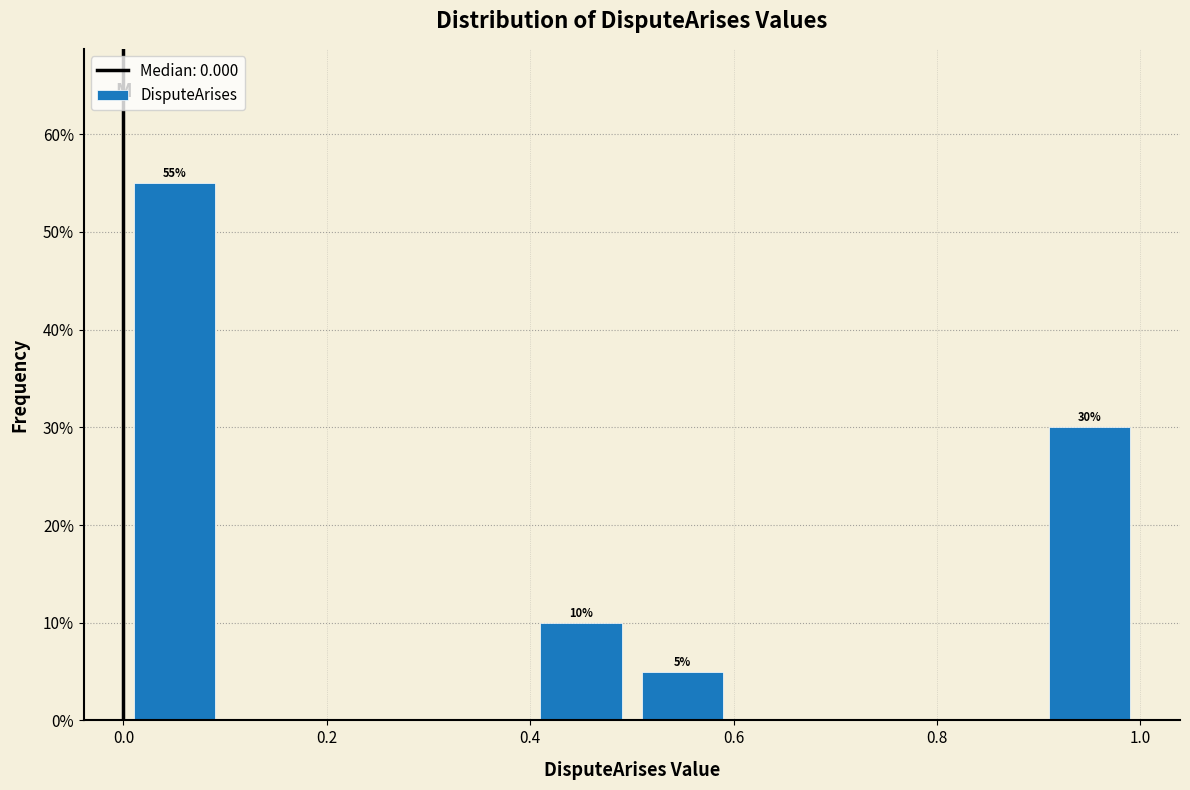

Over which range of the x-axis is the bar tallest?

0.0 to 0.1